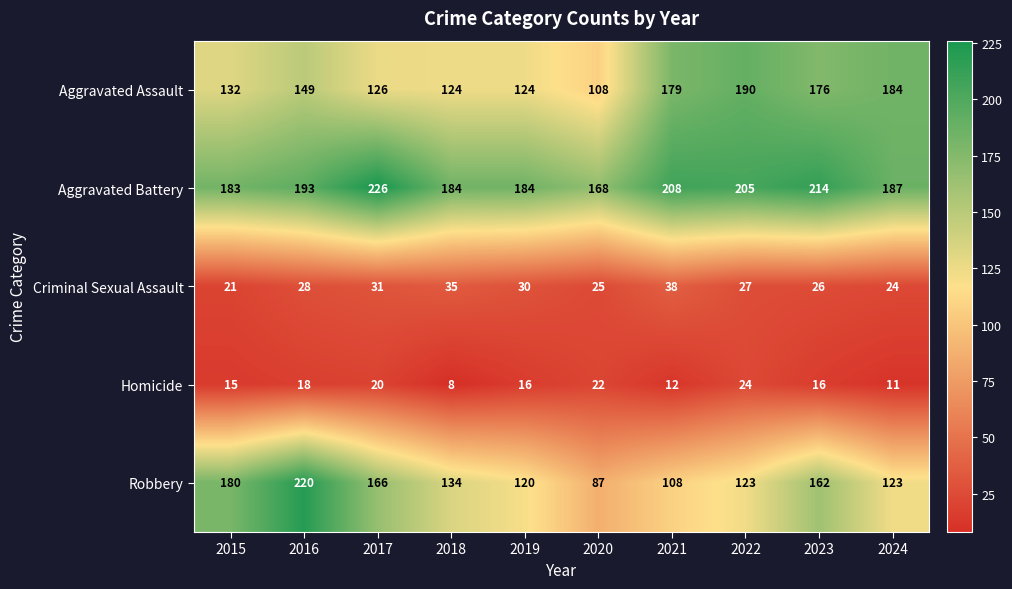

At which category is the sum across all series the highest?

2016